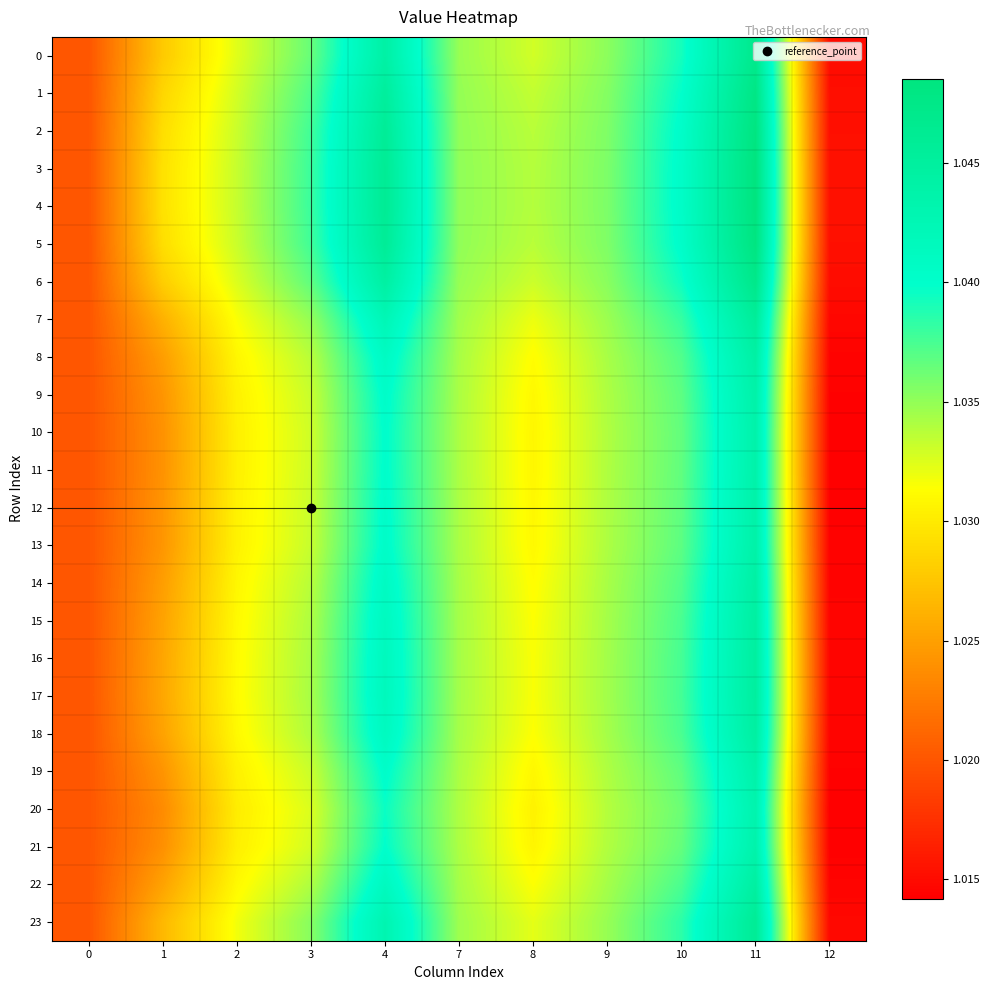

Reading right to left, transcribe all the data shown in this chart.

0: 12=1.0	11=1.0	10=1.0	9=1.0	8=1.0	7=1.0	4=1.0	3=1.0	2=1.0	1=1.0	0=1.0
1: 12=1.0	11=1.0	10=1.0	9=1.0	8=1.0	7=1.0	4=1.0	3=1.0	2=1.0	1=1.0	0=1.0
2: 12=1.0	11=1.0	10=1.0	9=1.0	8=1.0	7=1.0	4=1.0	3=1.0	2=1.0	1=1.0	0=1.0
3: 12=1.0	11=1.0	10=1.0	9=1.0	8=1.0	7=1.0	4=1.0	3=1.0	2=1.0	1=1.0	0=1.0
4: 12=1.0	11=1.0	10=1.0	9=1.0	8=1.0	7=1.0	4=1.0	3=1.0	2=1.0	1=1.0	0=1.0
5: 12=1.0	11=1.0	10=1.0	9=1.0	8=1.0	7=1.0	4=1.0	3=1.0	2=1.0	1=1.0	0=1.0
6: 12=1.0	11=1.0	10=1.0	9=1.0	8=1.0	7=1.0	4=1.0	3=1.0	2=1.0	1=1.0	0=1.0
7: 12=1.0	11=1.0	10=1.0	9=1.0	8=1.0	7=1.0	4=1.0	3=1.0	2=1.0	1=1.0	0=1.0
8: 12=1.0	11=1.0	10=1.0	9=1.0	8=1.0	7=1.0	4=1.0	3=1.0	2=1.0	1=1.0	0=1.0
9: 12=1.0	11=1.0	10=1.0	9=1.0	8=1.0	7=1.0	4=1.0	3=1.0	2=1.0	1=1.0	0=1.0
10: 12=1.0	11=1.0	10=1.0	9=1.0	8=1.0	7=1.0	4=1.0	3=1.0	2=1.0	1=1.0	0=1.0
11: 12=1.0	11=1.0	10=1.0	9=1.0	8=1.0	7=1.0	4=1.0	3=1.0	2=1.0	1=1.0	0=1.0
12: 12=1.0	11=1.0	10=1.0	9=1.0	8=1.0	7=1.0	4=1.0	3=1.0	2=1.0	1=1.0	0=1.0
13: 12=1.0	11=1.0	10=1.0	9=1.0	8=1.0	7=1.0	4=1.0	3=1.0	2=1.0	1=1.0	0=1.0
14: 12=1.0	11=1.0	10=1.0	9=1.0	8=1.0	7=1.0	4=1.0	3=1.0	2=1.0	1=1.0	0=1.0
15: 12=1.0	11=1.0	10=1.0	9=1.0	8=1.0	7=1.0	4=1.0	3=1.0	2=1.0	1=1.0	0=1.0
16: 12=1.0	11=1.0	10=1.0	9=1.0	8=1.0	7=1.0	4=1.0	3=1.0	2=1.0	1=1.0	0=1.0
17: 12=1.0	11=1.0	10=1.0	9=1.0	8=1.0	7=1.0	4=1.0	3=1.0	2=1.0	1=1.0	0=1.0
18: 12=1.0	11=1.0	10=1.0	9=1.0	8=1.0	7=1.0	4=1.0	3=1.0	2=1.0	1=1.0	0=1.0
19: 12=1.0	11=1.0	10=1.0	9=1.0	8=1.0	7=1.0	4=1.0	3=1.0	2=1.0	1=1.0	0=1.0
20: 12=1.0	11=1.0	10=1.0	9=1.0	8=1.0	7=1.0	4=1.0	3=1.0	2=1.0	1=1.0	0=1.0
21: 12=1.0	11=1.0	10=1.0	9=1.0	8=1.0	7=1.0	4=1.0	3=1.0	2=1.0	1=1.0	0=1.0
22: 12=1.0	11=1.0	10=1.0	9=1.0	8=1.0	7=1.0	4=1.0	3=1.0	2=1.0	1=1.0	0=1.0
23: 12=1.0	11=1.0	10=1.0	9=1.0	8=1.0	7=1.0	4=1.0	3=1.0	2=1.0	1=1.0	0=1.0